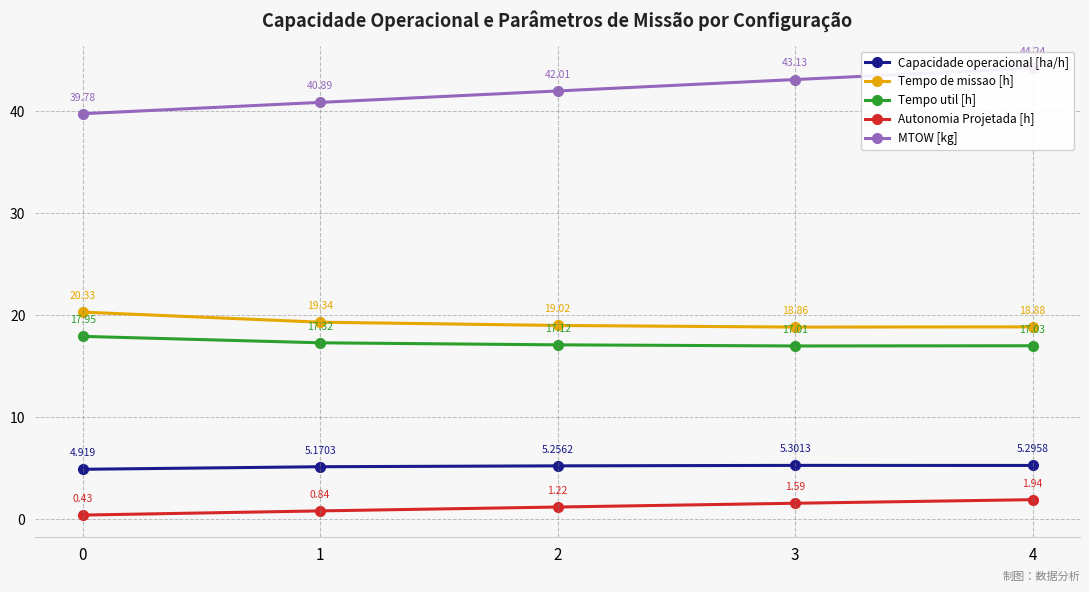

Is the value of Capacidade operacional [ha/h] at 3 greater than the value of Tempo de missao [h] at 3?

No